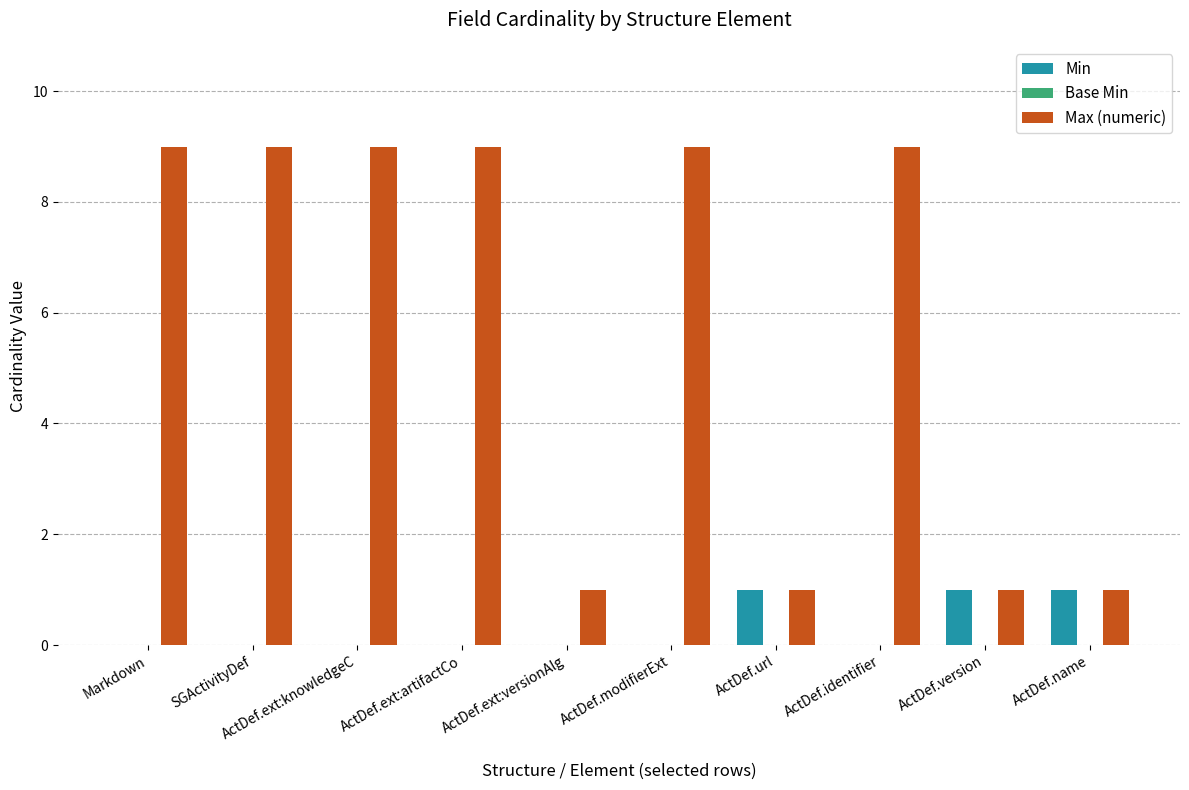

Between ActDef.ext:versionAlg and ActDef.modifierExt, which series saw the biggest shift?

Max (numeric)